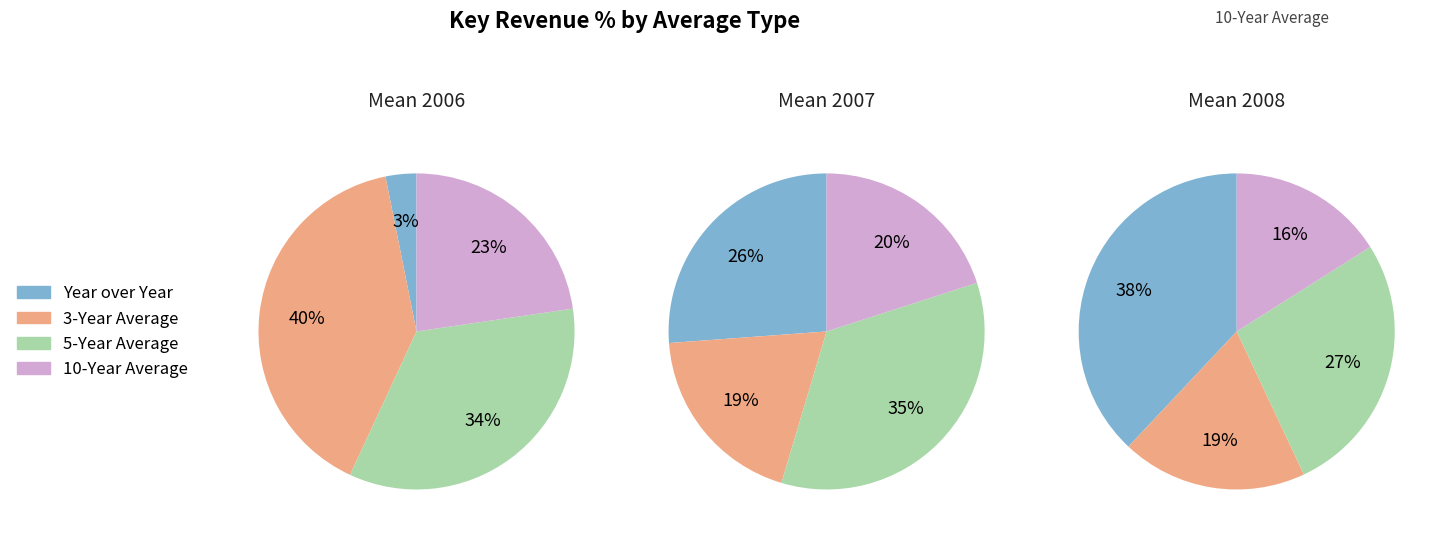

Does Year over Year represent more than half of the total?

No